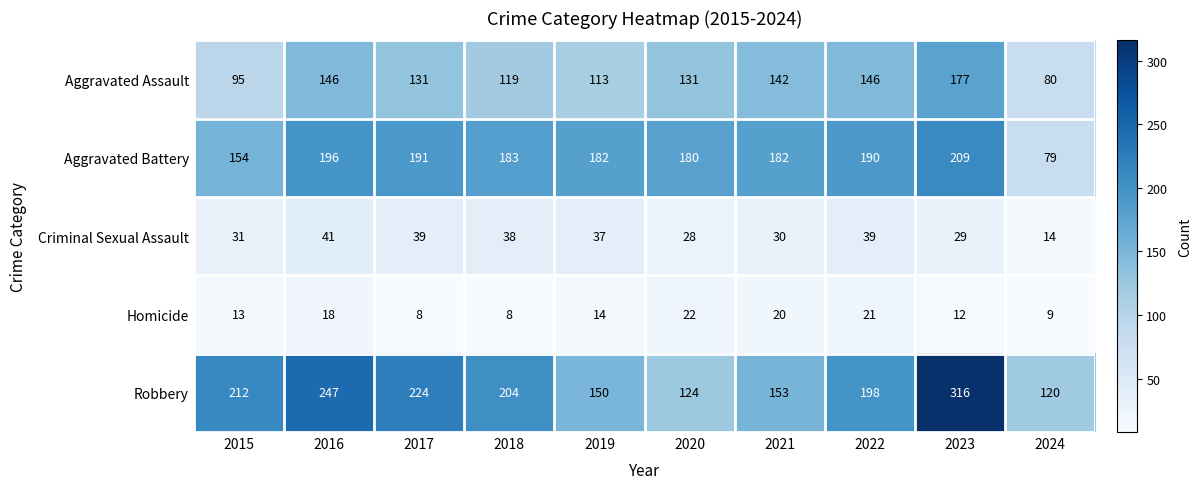

The value of Criminal Sexual Assault at 2020 is 28. True or false?

True